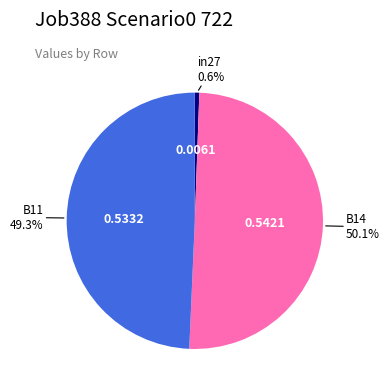

Rank the categories by value from lowest to highest.

in27, B11, B14